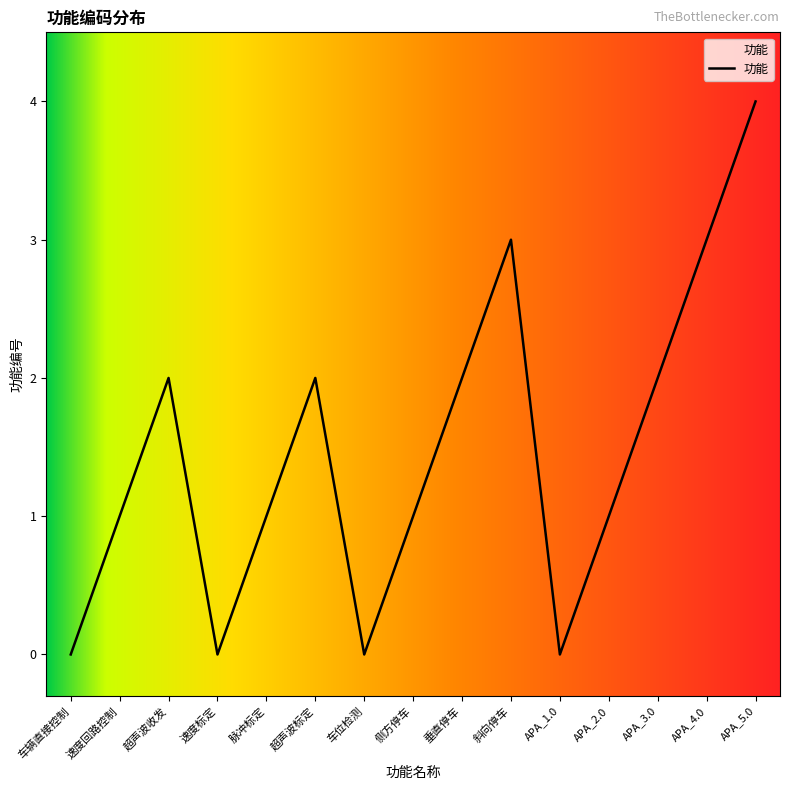

How many values are below 1?

4